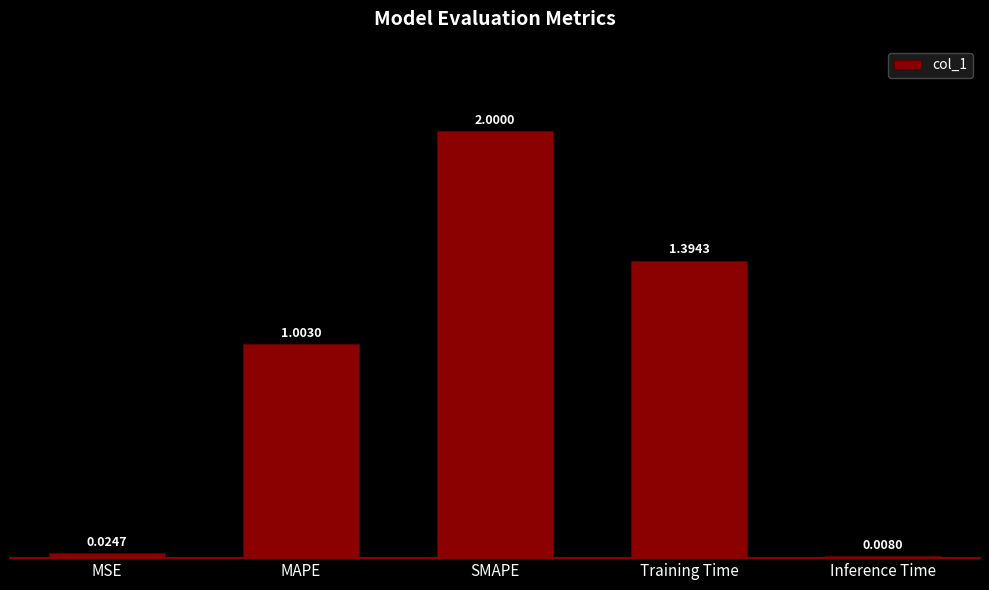

What position from the left is Inference Time?

5